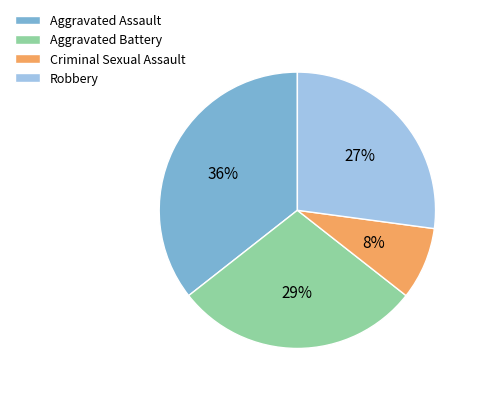

What percentage is the Aggravated Battery slice, to the nearest percent?

29%